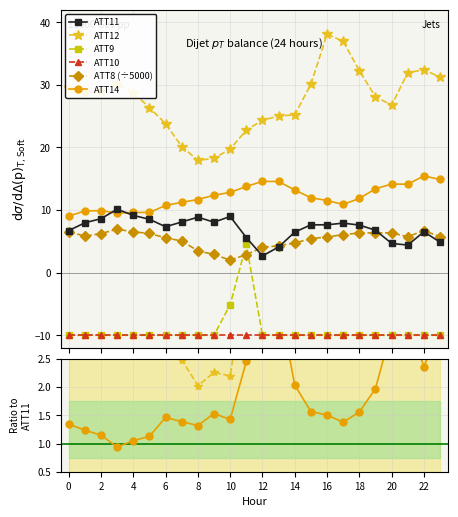

Which category has the lowest value in the ATT11 series?

12